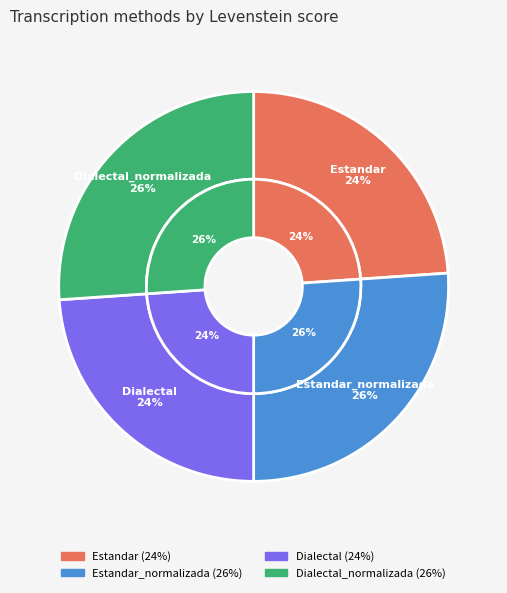

What is the change in value from Estandar_normalizada to Dialectal?

-5.5